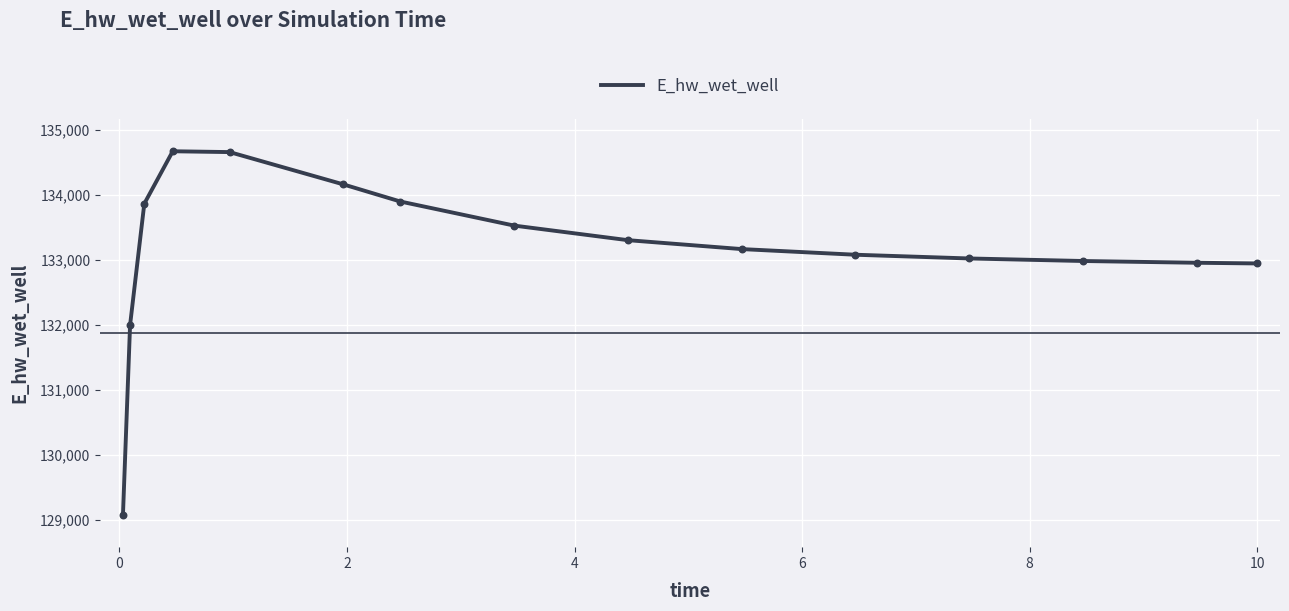

What is the difference between the maximum and minimum values?

5584.8